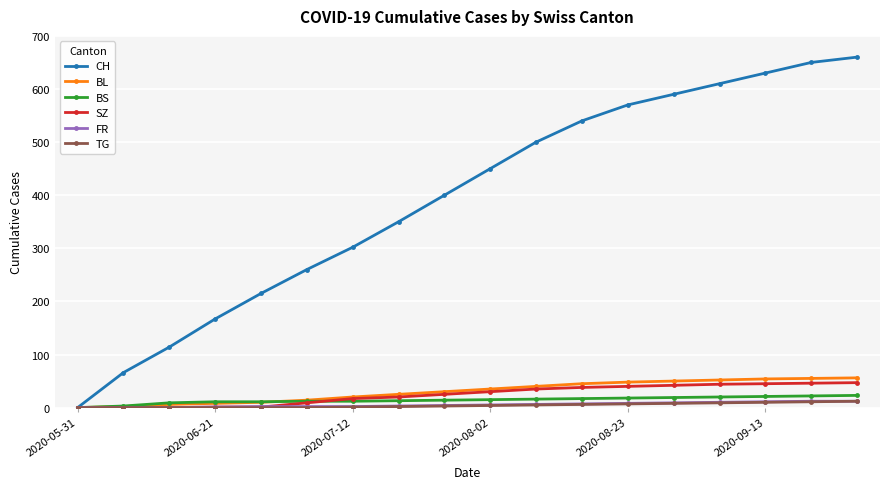

What is the difference between the maximum and minimum values in the FR series?

12